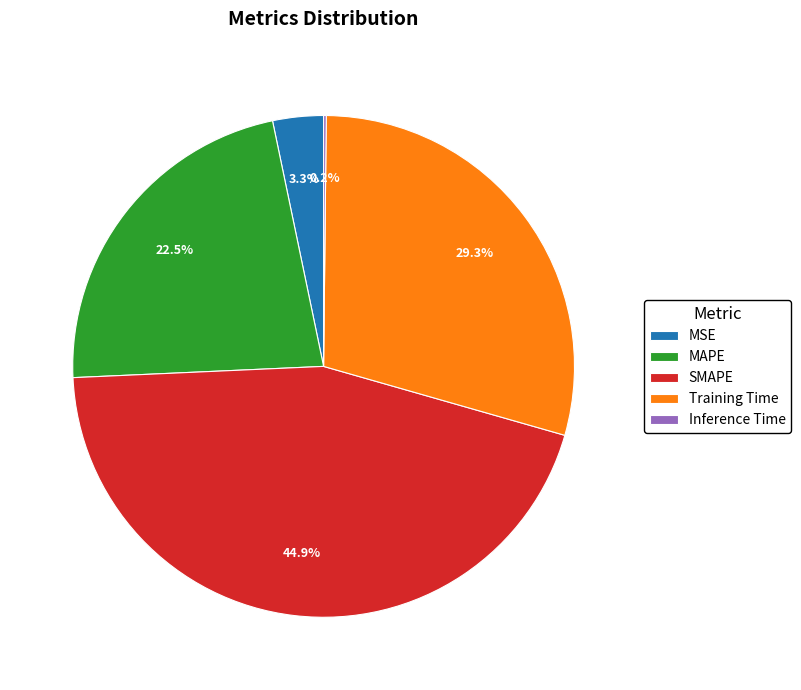

To the nearest percent, what percentage of the pie is Training Time?

29%